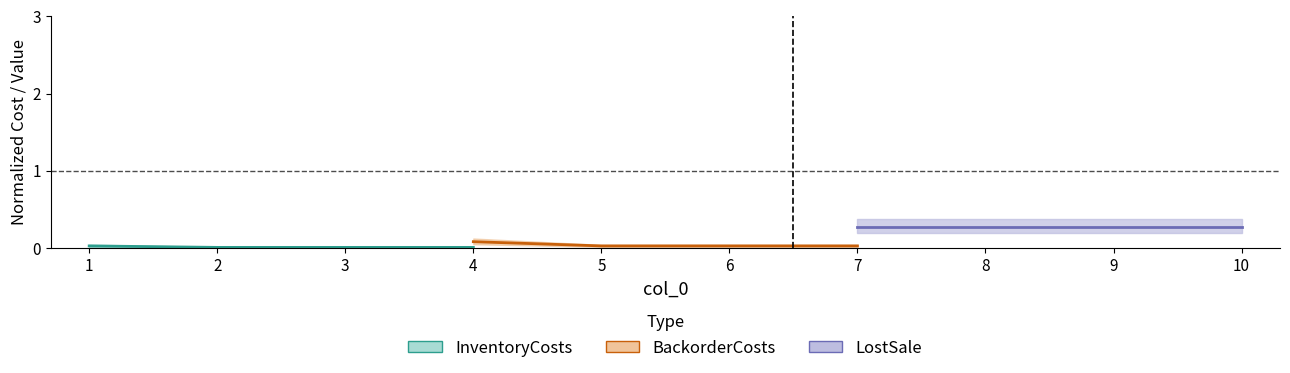

What are all the series names shown in the legend?

InventoryCosts, BackorderCosts, LostSale